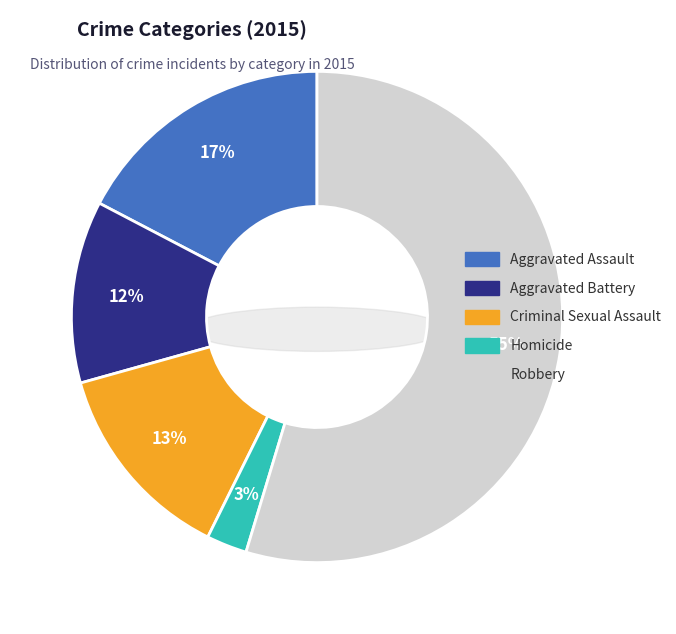

Rank the categories by value from highest to lowest.

Robbery, Aggravated Assault, Criminal Sexual Assault, Aggravated Battery, Homicide